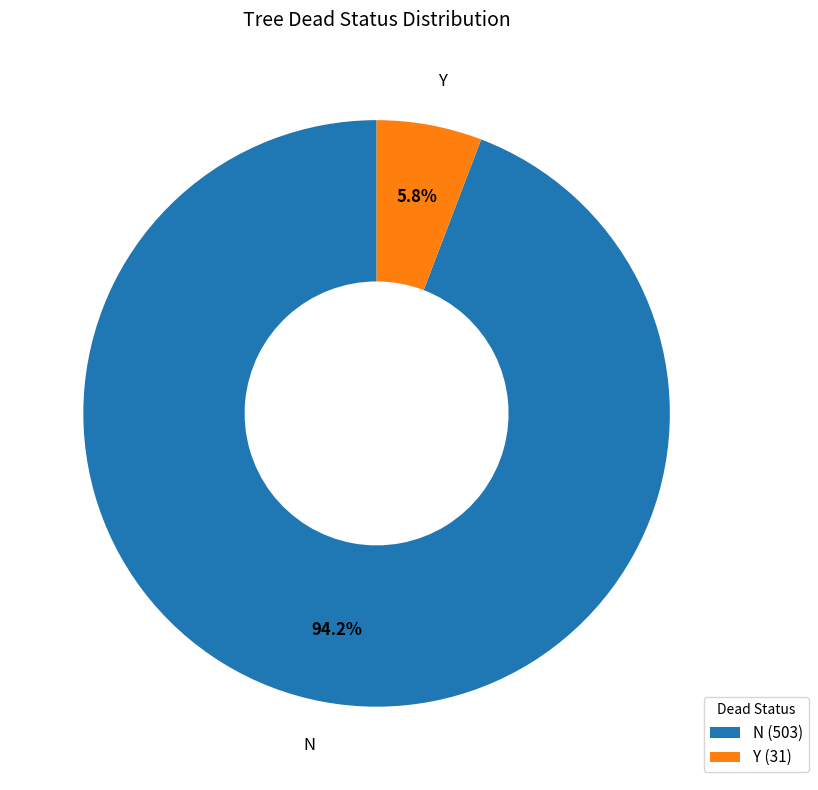

True or false: Y accounts for 6% of the total.

True